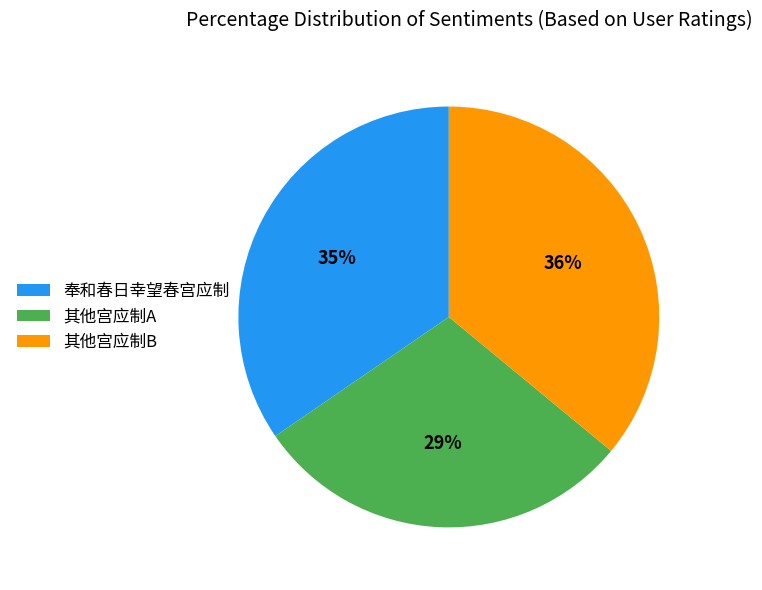

What is the ratio of the value at 其他宫应制B to the value at 奉和春日幸望春宫应制?

1.0